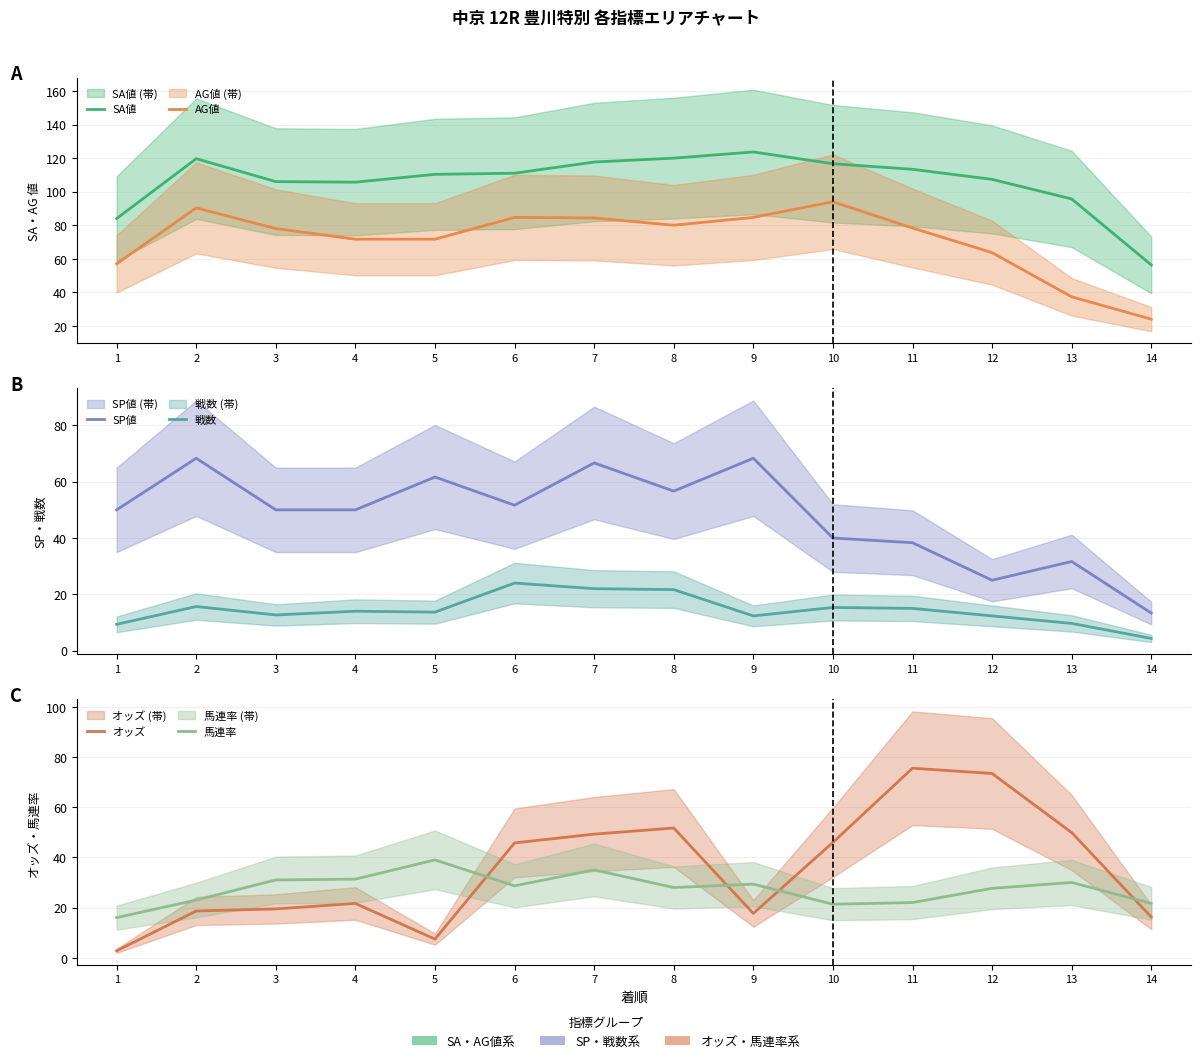

Which series has the largest total across all categories?

SA値